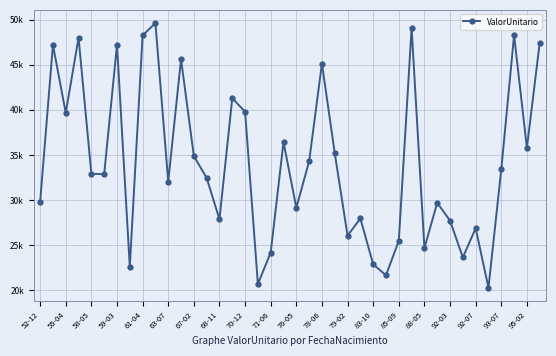

How many data points does each series have?

40